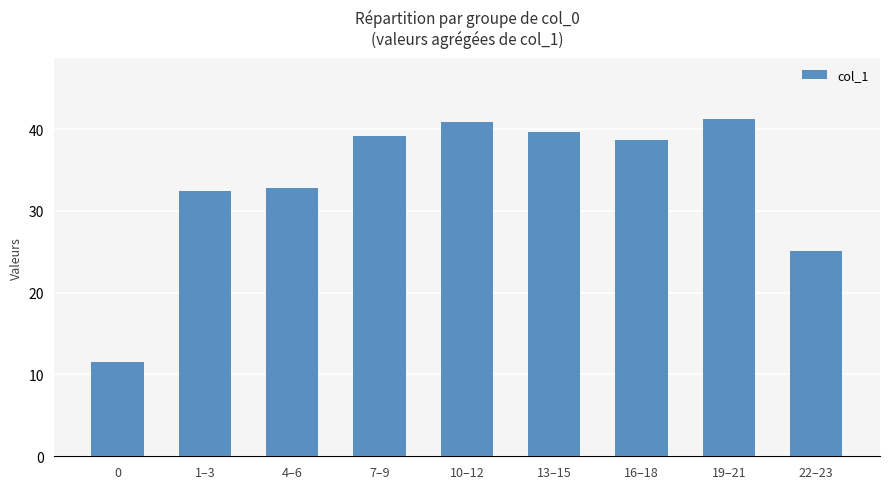

The value at 10–12 is 40.9. True or false?

True